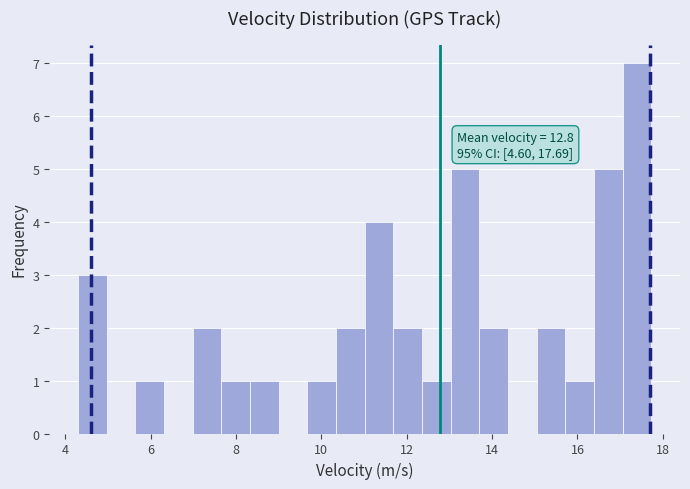

Read against the x-axis, roughly where is the centre of the tallest bar?

17.4